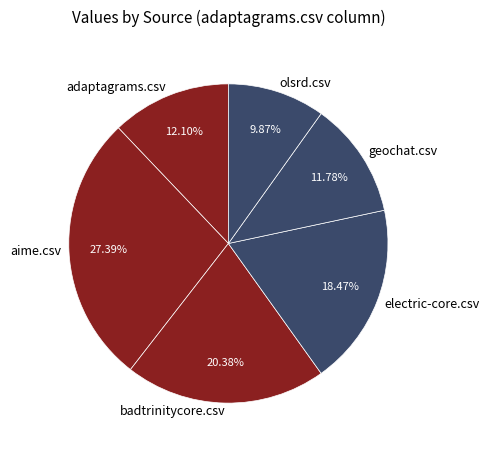

Combined, what portion of the pie is badtrinitycore.csv and geochat.csv?

32.2%